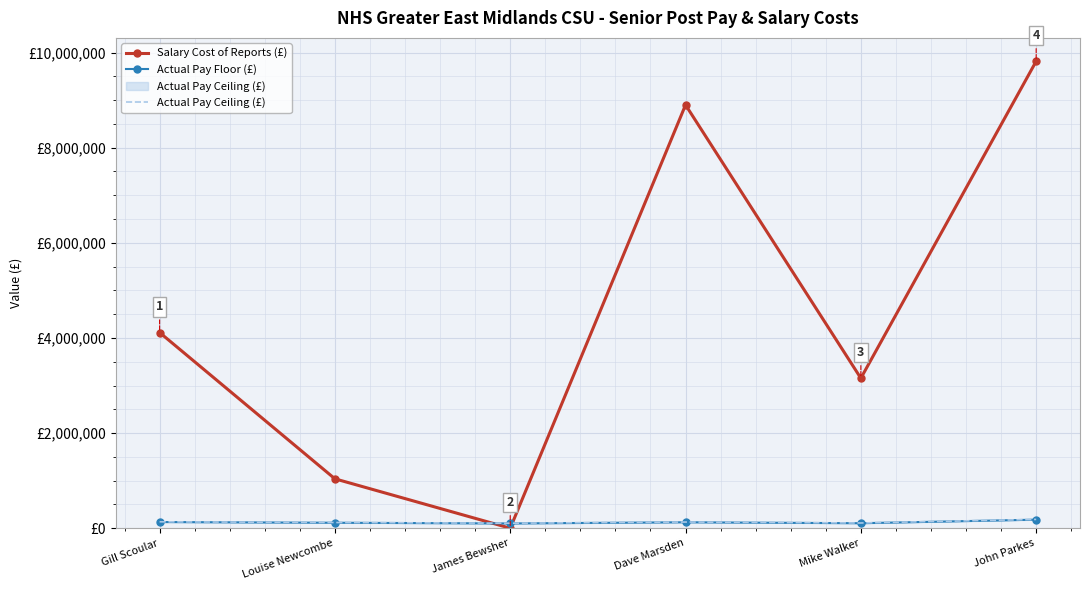

True or false: Actual Pay Ceiling (£) and Salary Cost of Reports (£) cross at least once.

True